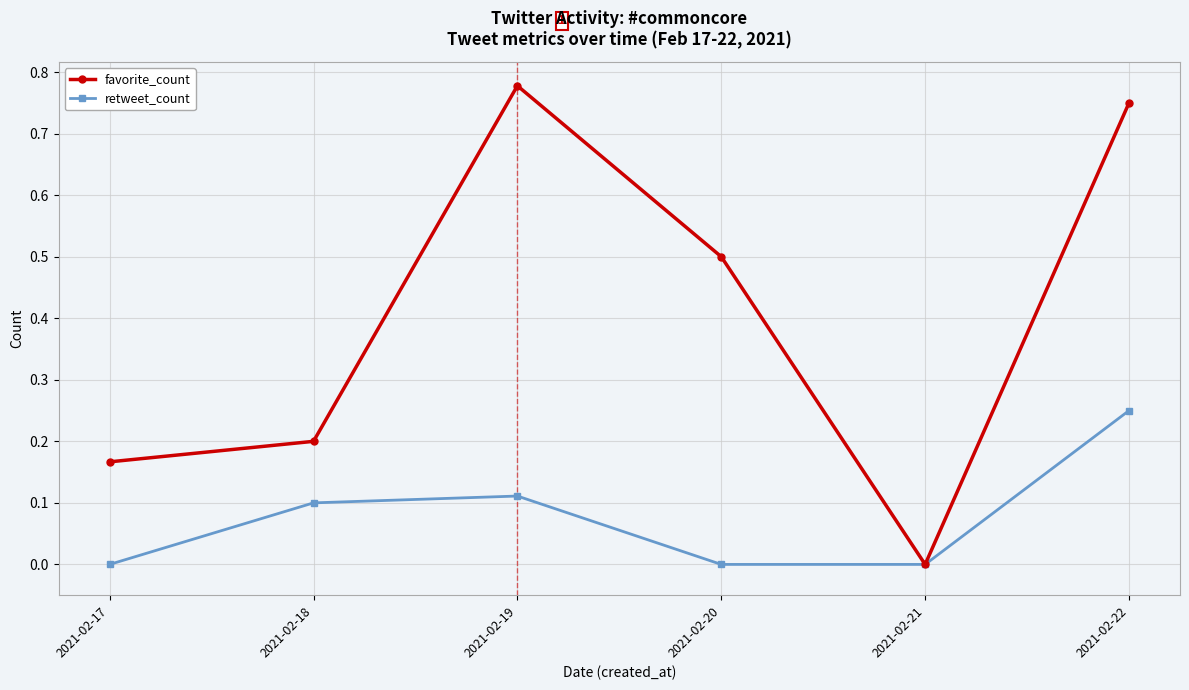

Rank the series by their average value, from lowest to highest.

retweet_count, favorite_count